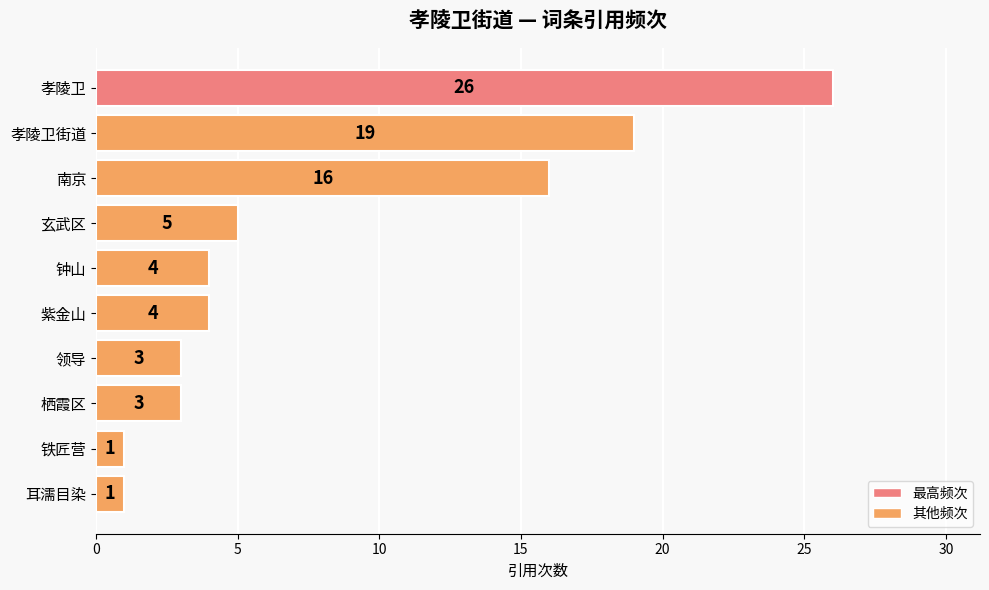

True or false: the data shows 16 at 南京.

True